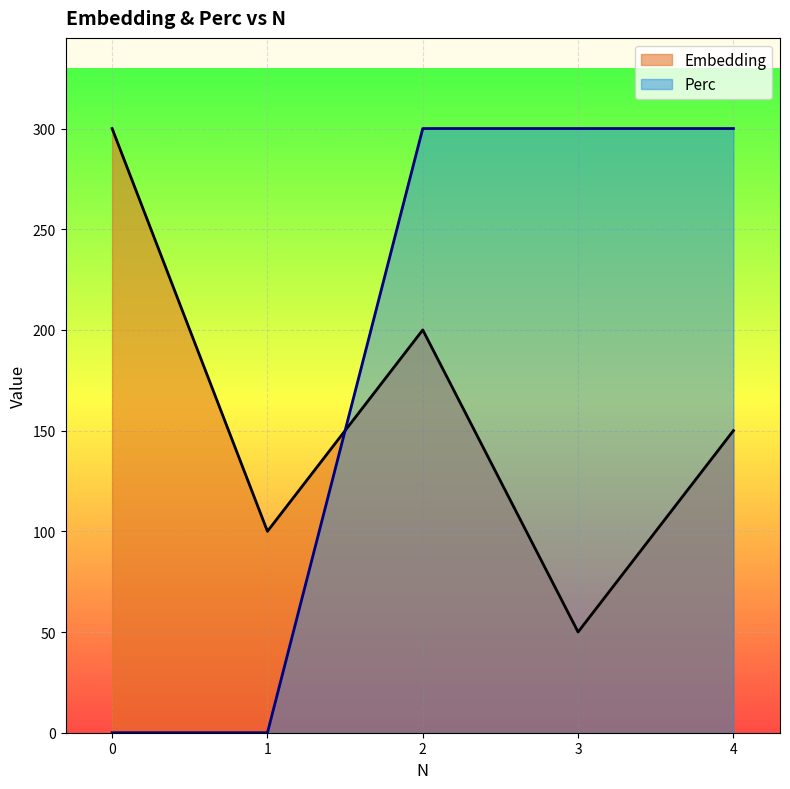

True or false: Perc has more than 2 interior local peaks.

False